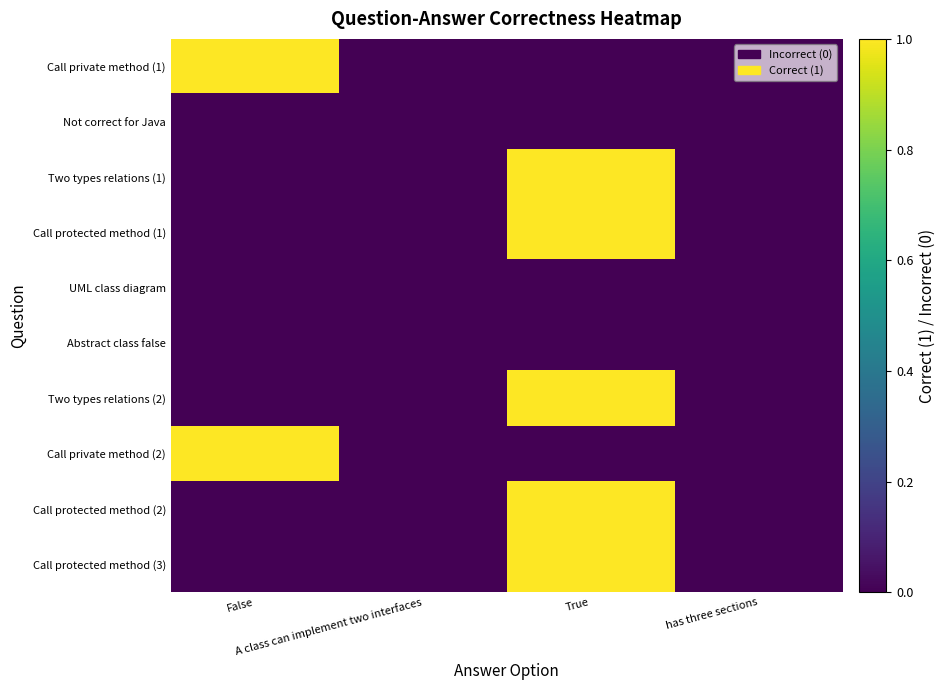

Which series has the widest spread of values?

Call private method (1)